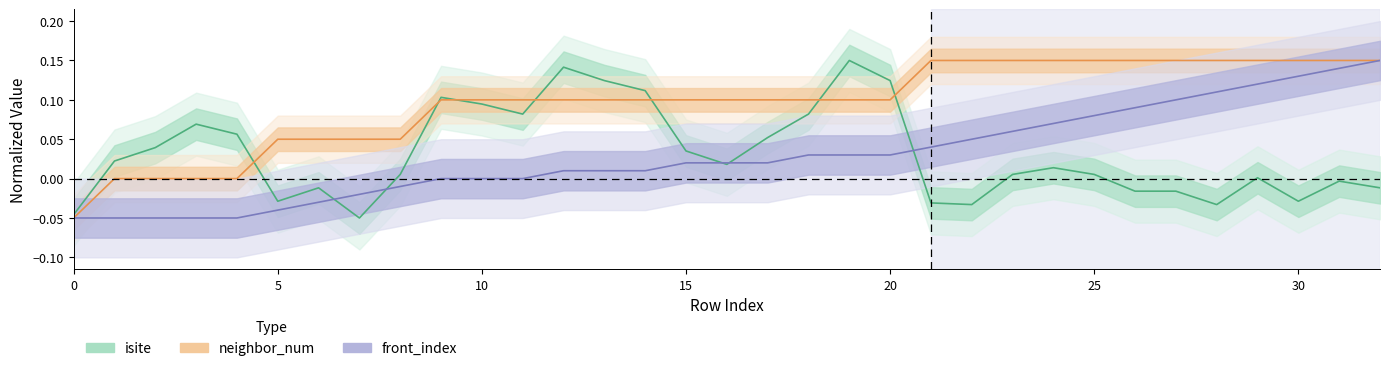

The isite series shows -0.0 at 32. True or false?

True